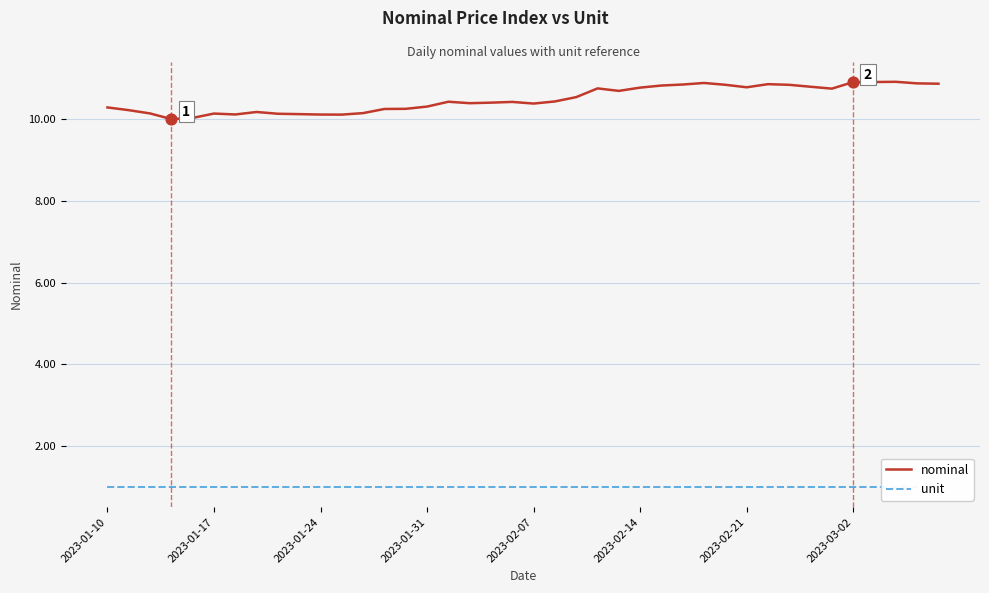

What is the total value across all series at 2023-01-10?

11.3